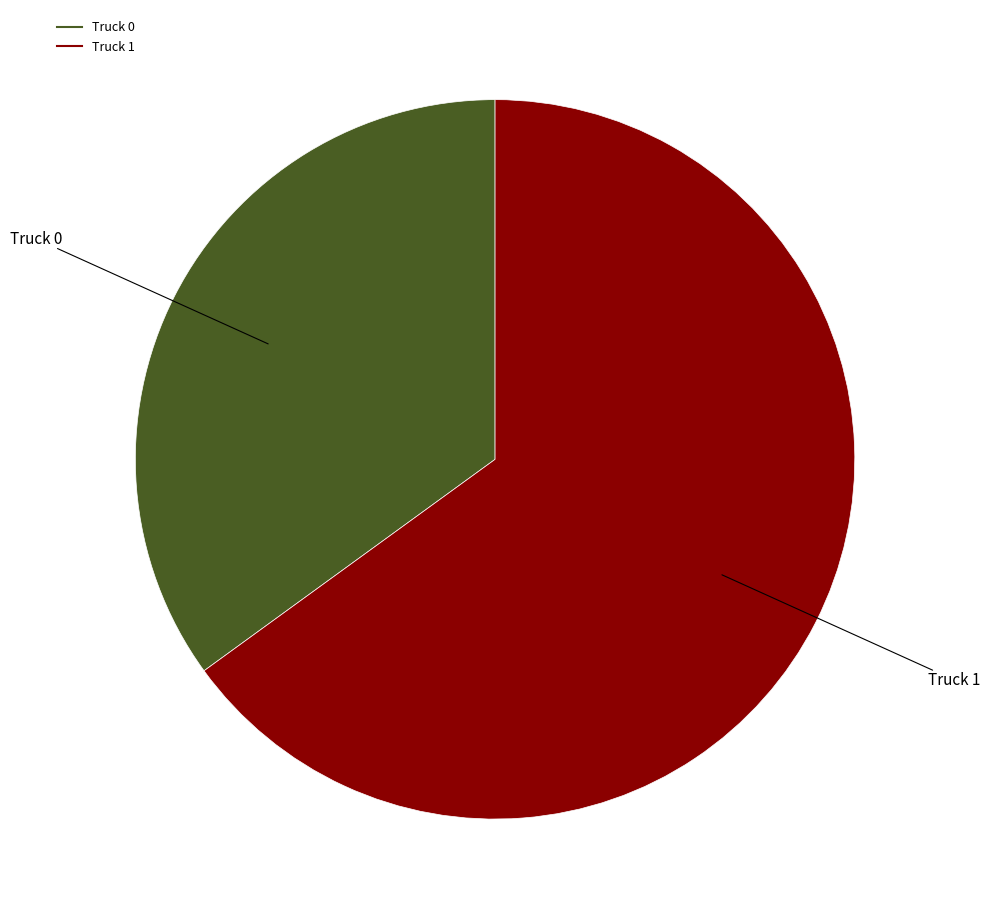

The Truck 1 slice represents 79% of the pie. True or false?

False